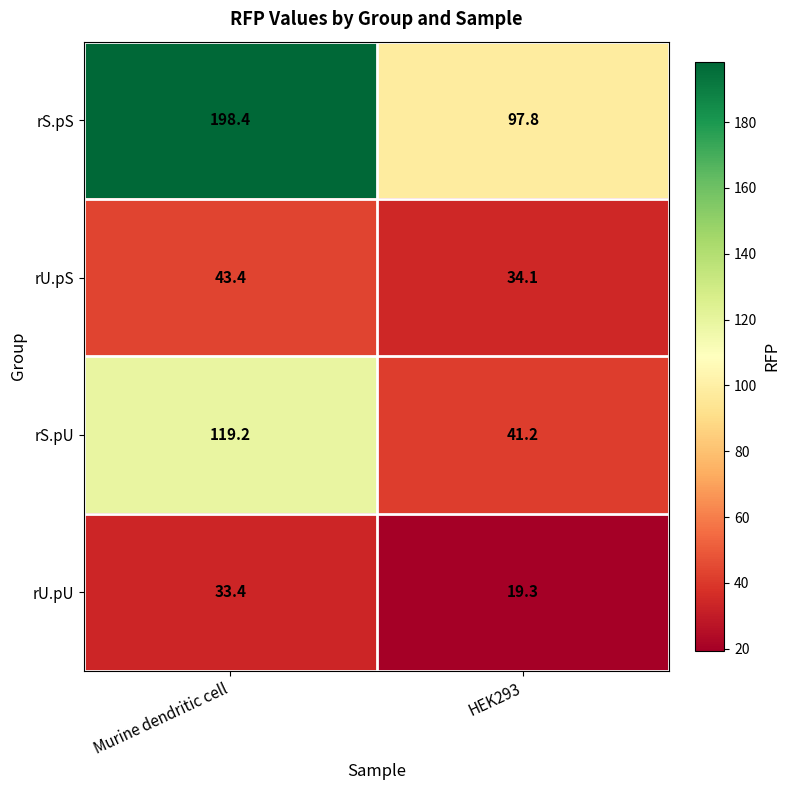

What is the lowest value of the rU.pS series?

34.1